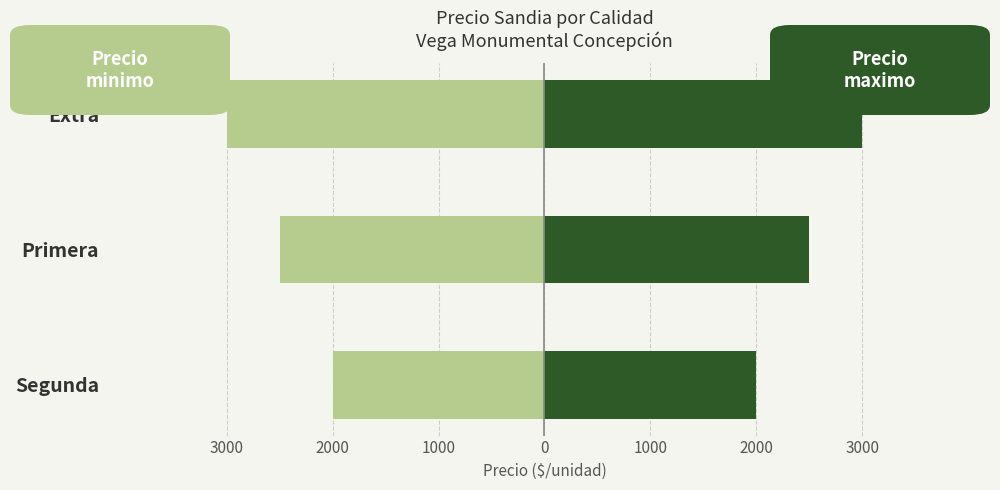

Rank the series by their average value, from lowest to highest.

Precio minimo, Precio maximo